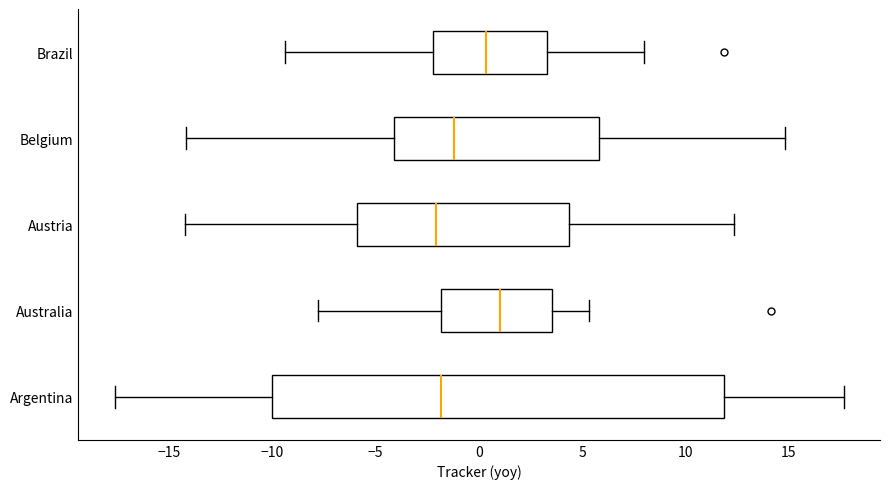

Reading bottom to top, transcribe this box plot: for each box, give where its median line is, the range the box spans, and where its two whiskers end, as read against the x-axis. The values are not printed on the chart, so give them approximately, as read against the axis.

Argentina: median -2.0, box -10.0 to 12.0, whiskers -17.5 to 17.5
Australia: median 1.0, box -2.0 to 3.5, whiskers -8.0 to 5.5
Austria: median -2.0, box -6.0 to 4.5, whiskers -14.0 to 12.5
Belgium: median -1.0, box -4.0 to 6.0, whiskers -14.0 to 15.0
Brazil: median 0.5, box -2.0 to 3.5, whiskers -9.5 to 8.0